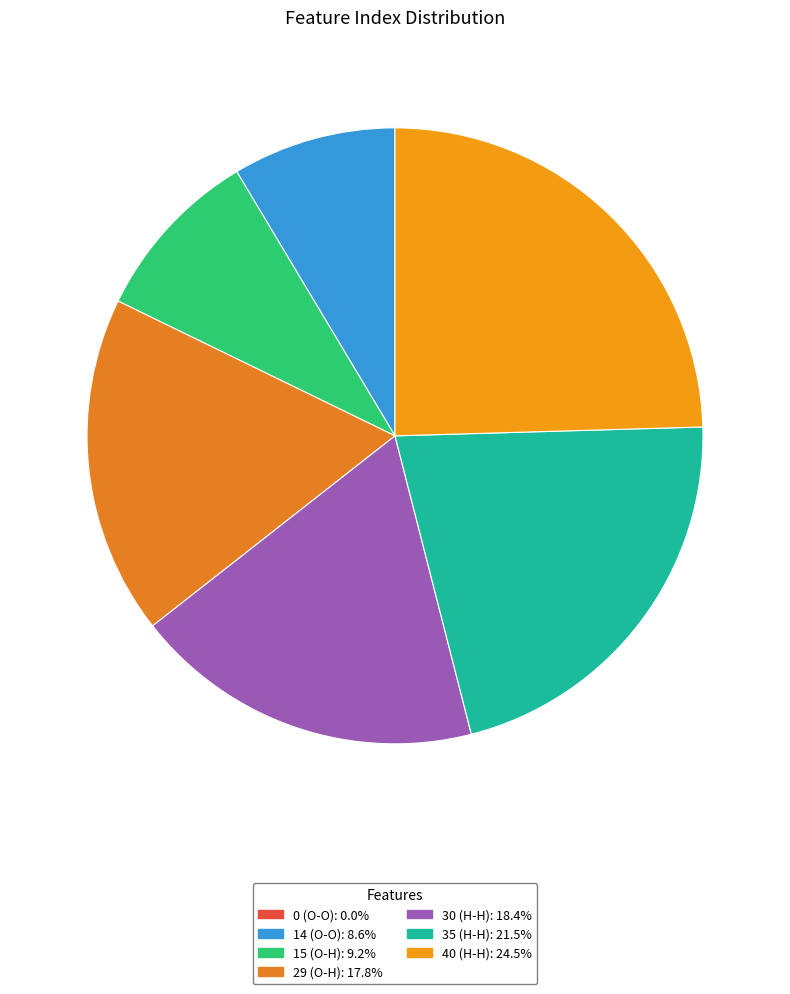

Does any single category account for the majority?

No